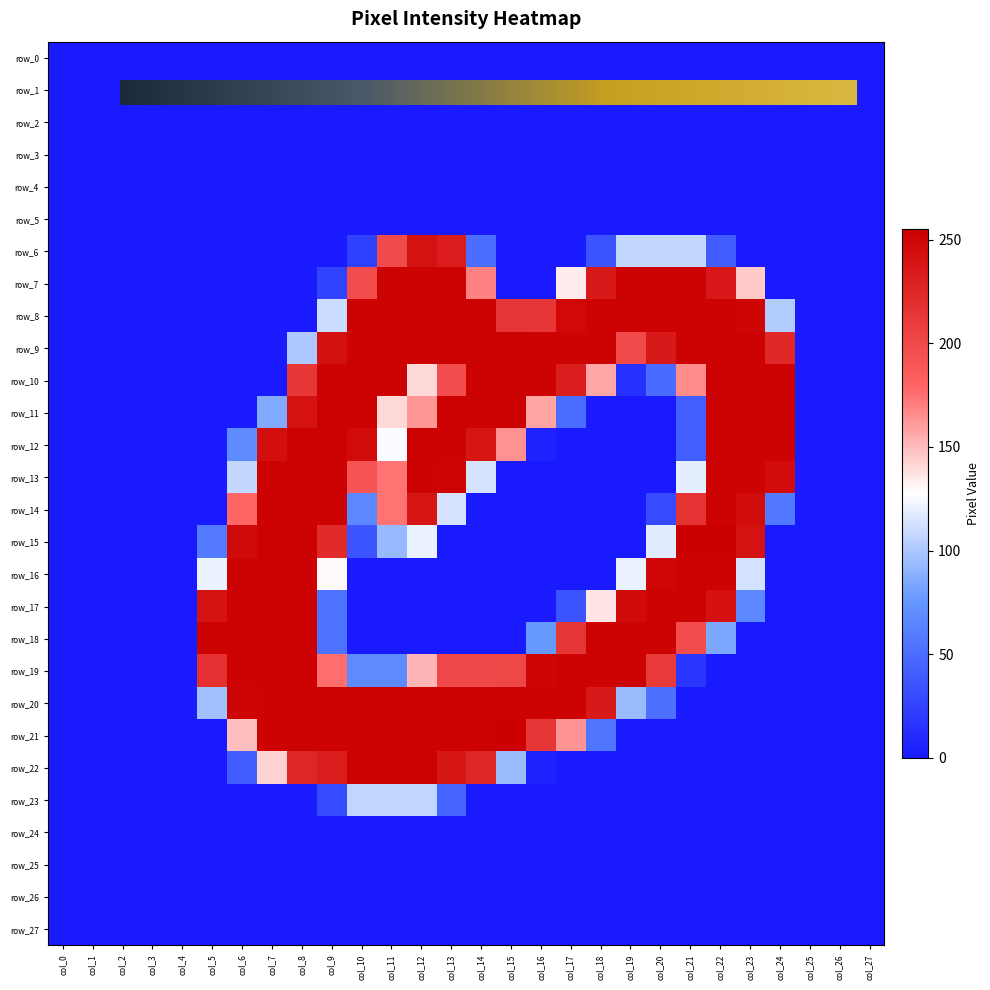

What is the total value across all series at col_21?

2426